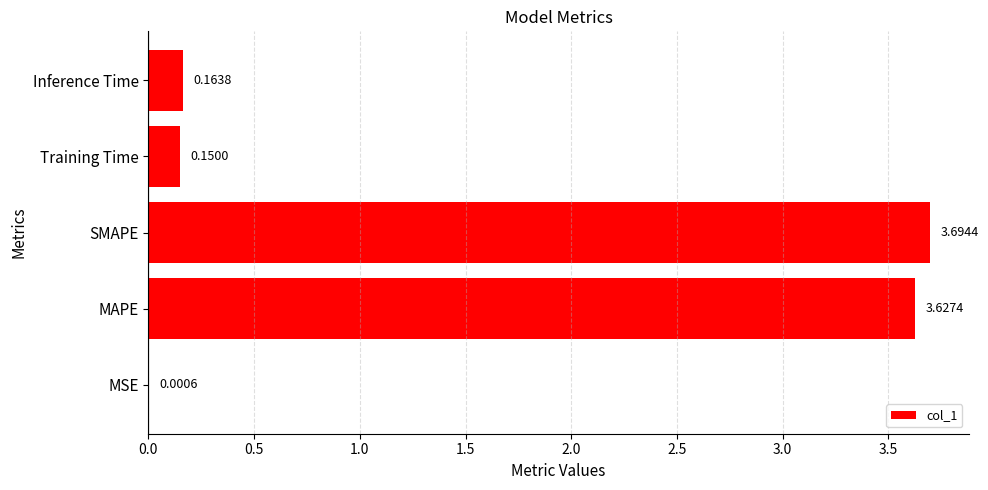

What is the change in value from MAPE to Training Time?

-3.5